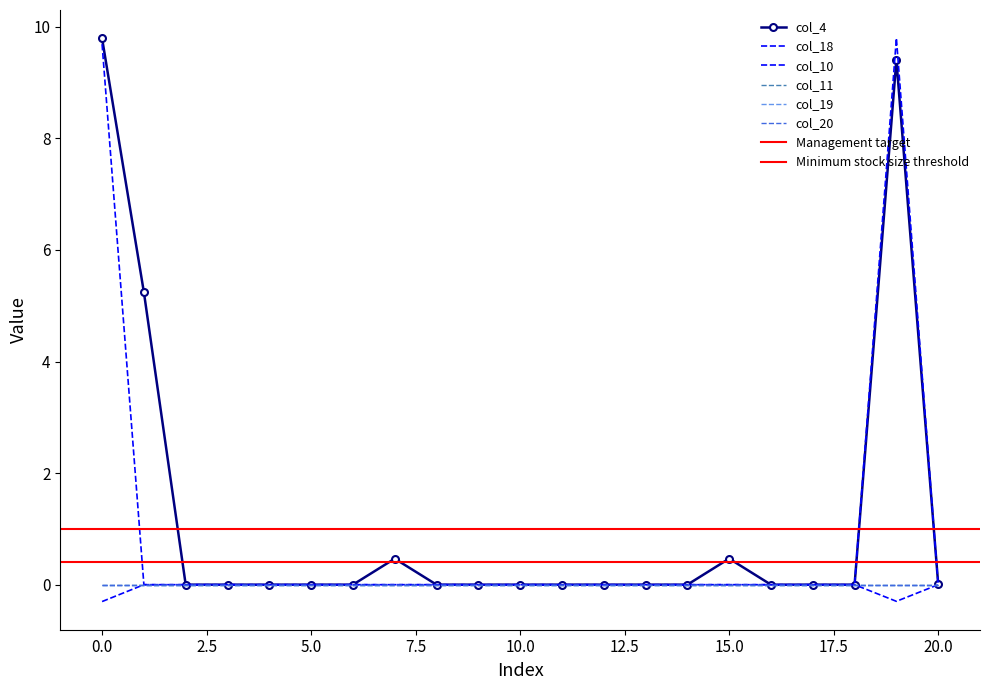

True or false: col_10 and col_4 intersect in this chart.

False